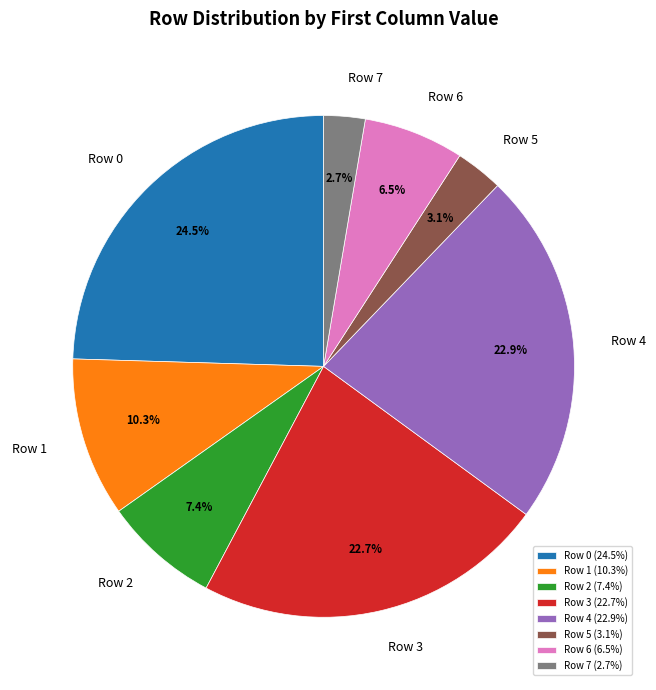

To the nearest percent, what is the average slice percentage?

12%